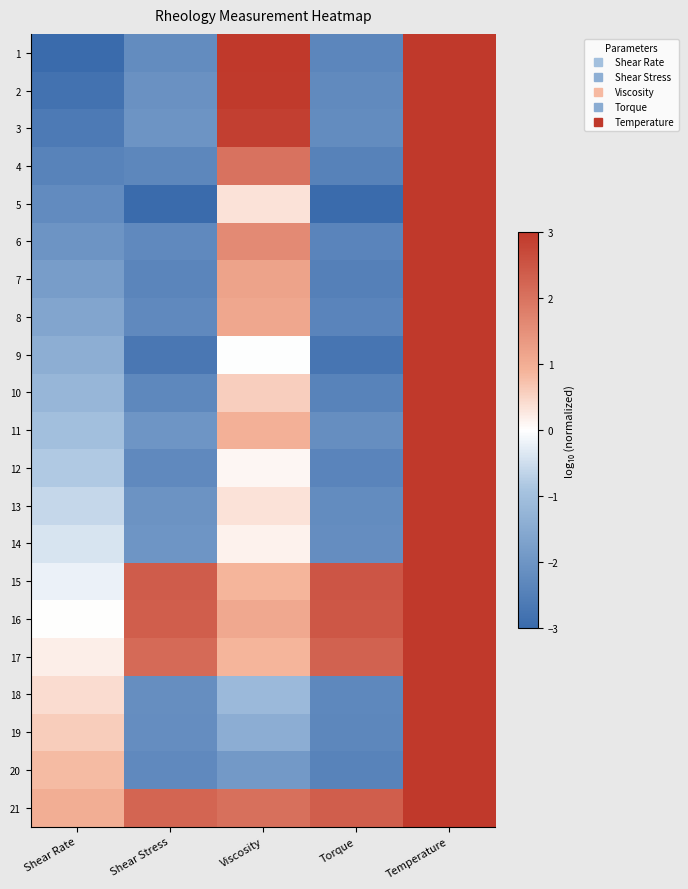

How many distinct data groups are displayed?

21